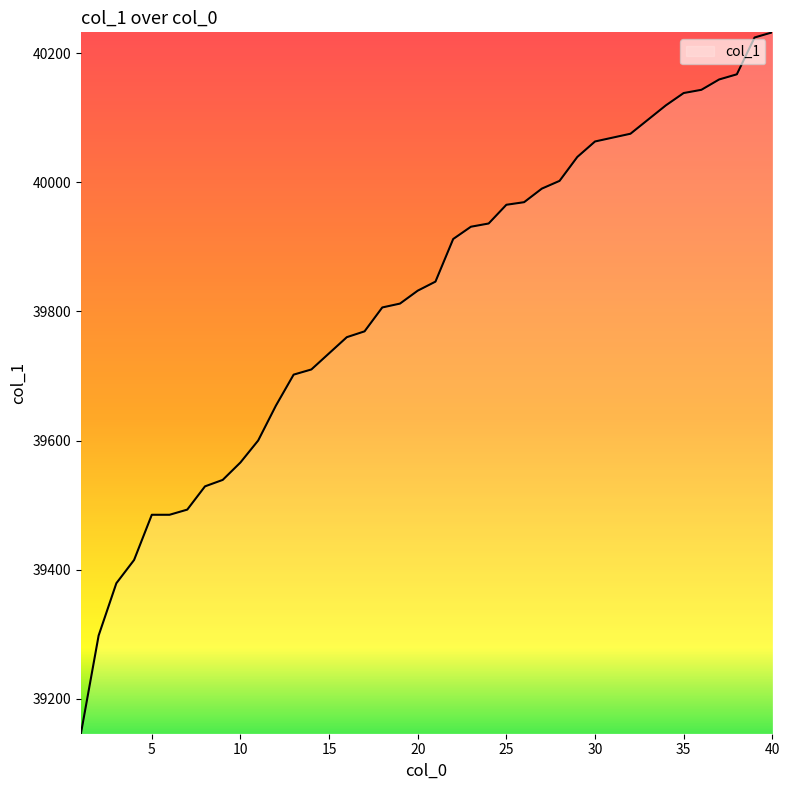

Does the chart display data point markers on the line(s)?

No